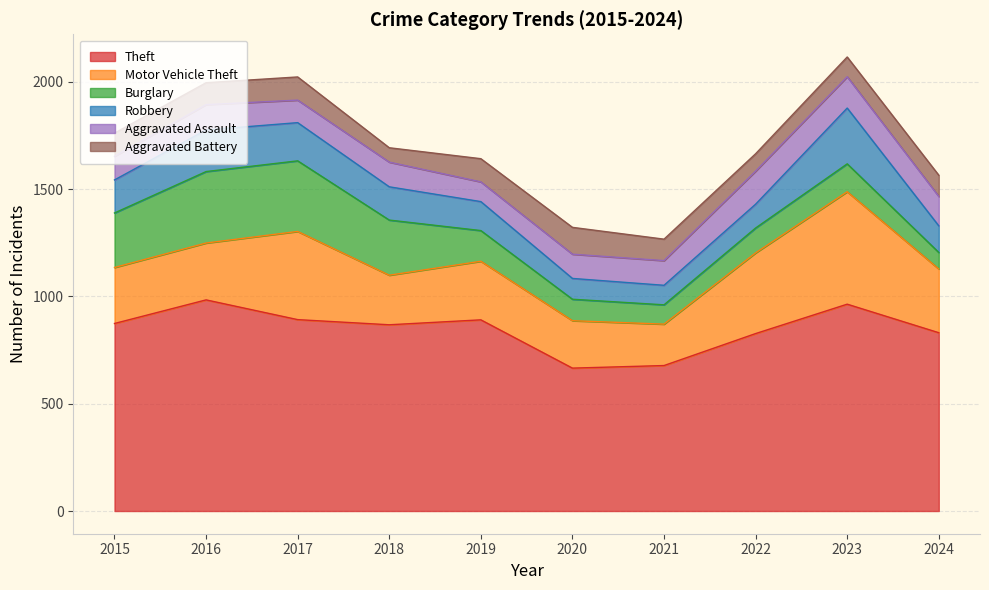

Rank the series at 2024 from highest to lowest value.

Theft, Motor Vehicle Theft, Aggravated Assault, Robbery, Aggravated Battery, Burglary